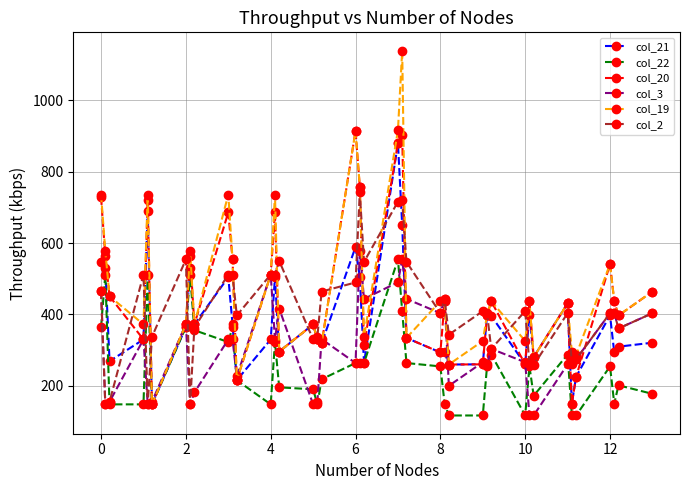

What is the highest value of the col_2 series?

742.3